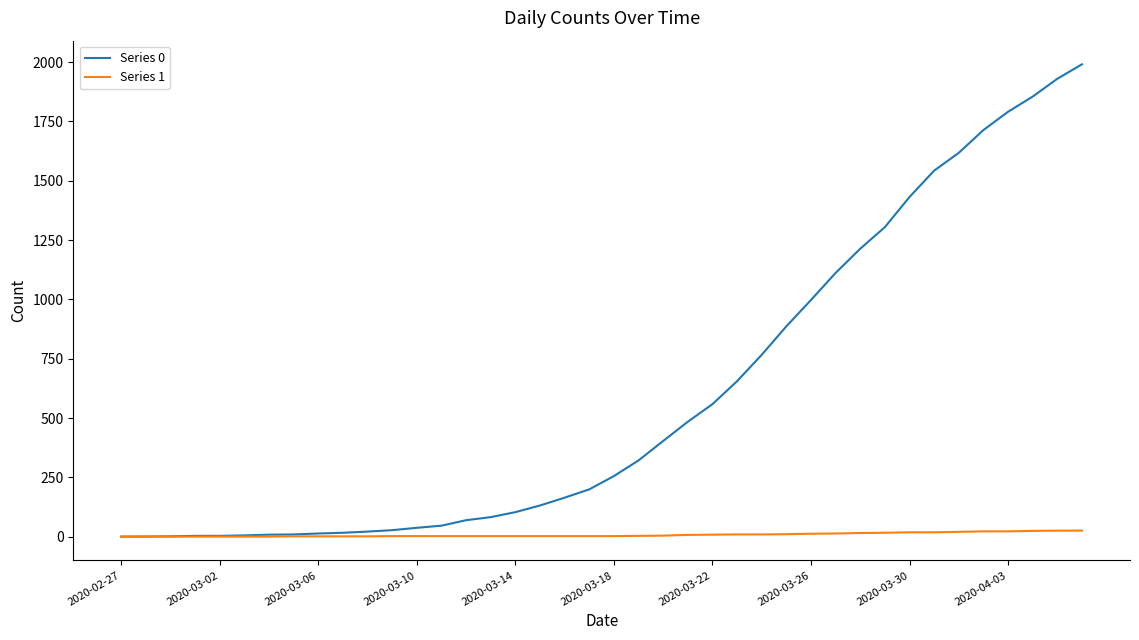

What is the maximum value shown in the chart?

1991